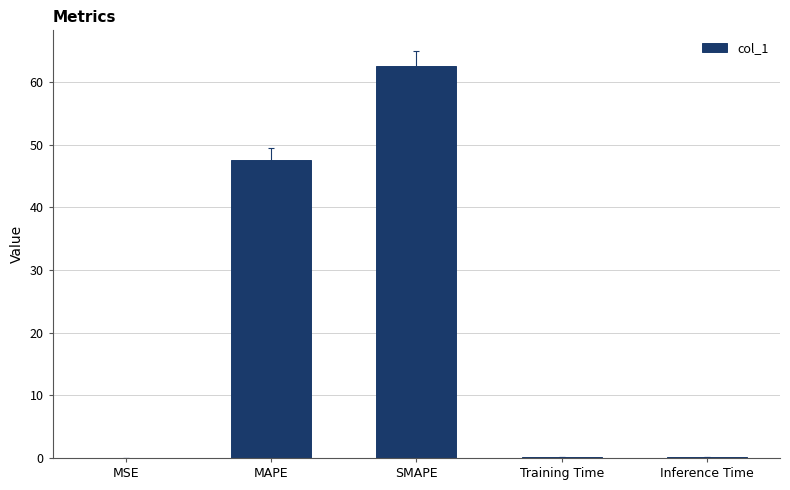

What is the greatest value displayed?

62.5